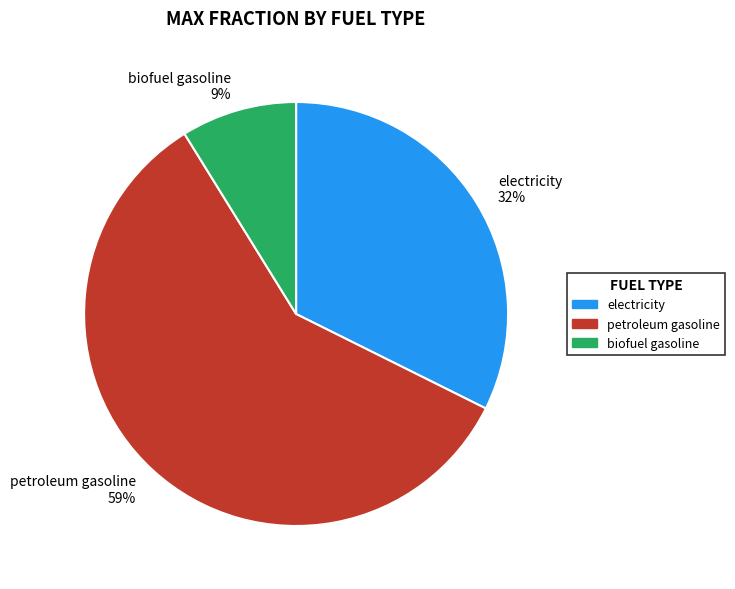

Between petroleum gasoline and electricity, which is larger?

petroleum gasoline